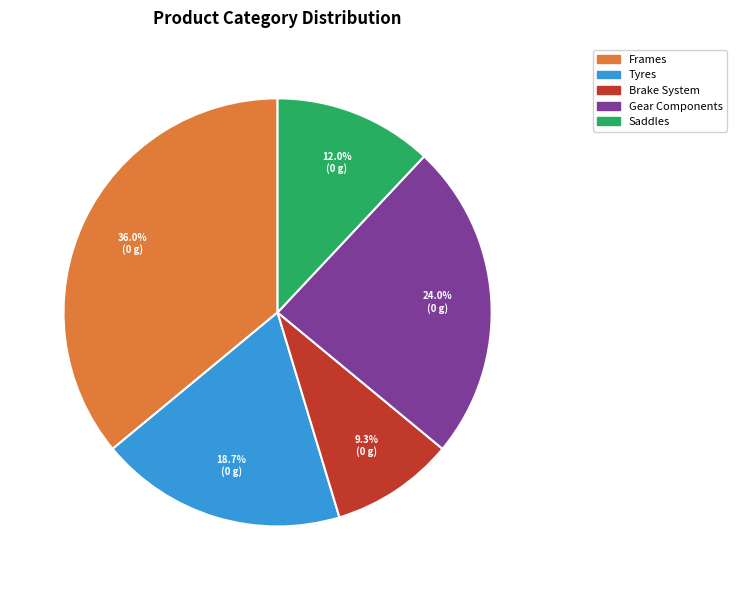

Count the number of slices in the pie.

5